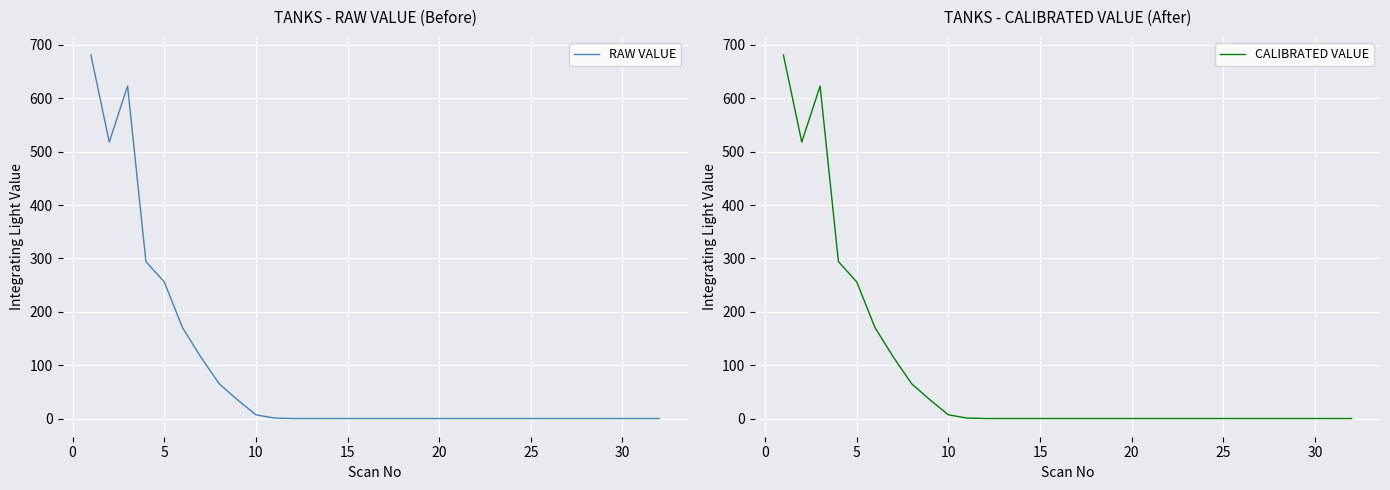

Reading right to left, extract all data points from this chart.

RAW VALUE: 0	0	0	0	0	0	0	0	0	0	0	0	0	0	0	0	0	0	0	0	0	1	7	35	65	115	170	256	294	623	518	681
CALIBRATED VALUE: 0	0	0	0	0	0	0	0	0	0	0	0	0	0	0	0	0	0	0	0	0	1	7	35	65	115	170	256	294	623	518	681